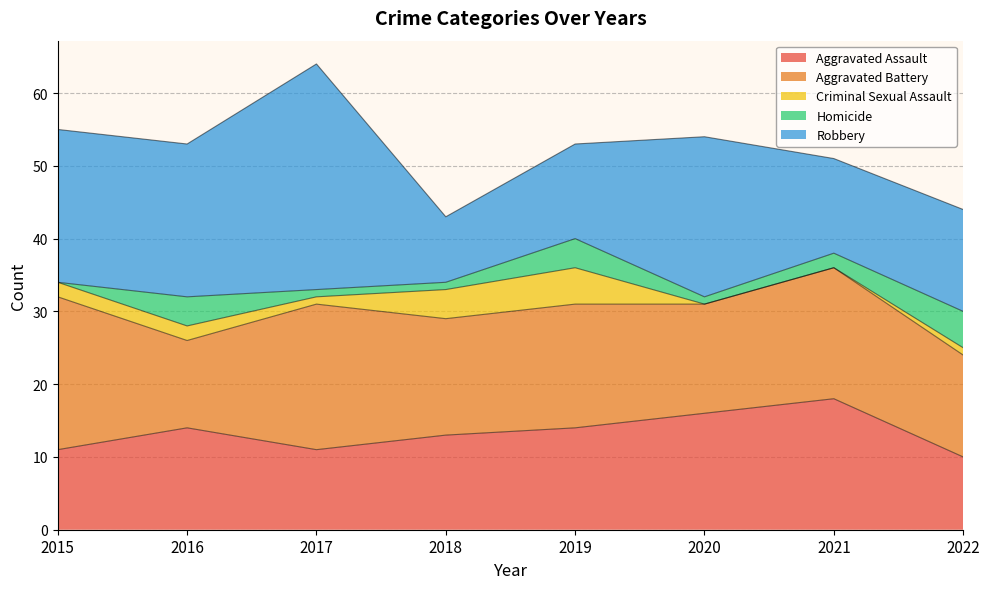

Rank the categories by Criminal Sexual Assault value from lowest to highest.

2020, 2021, 2017, 2022, 2015, 2016, 2018, 2019